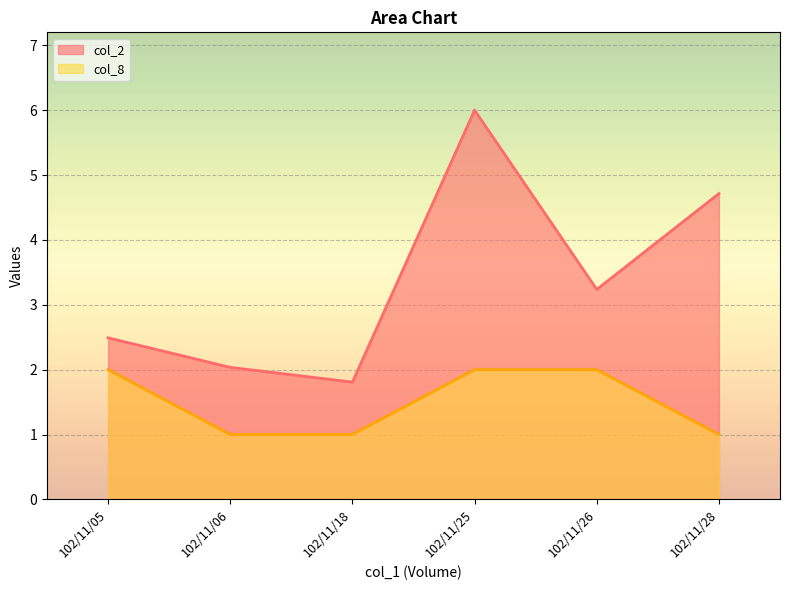

Does the chart display data point markers on the line(s)?

No